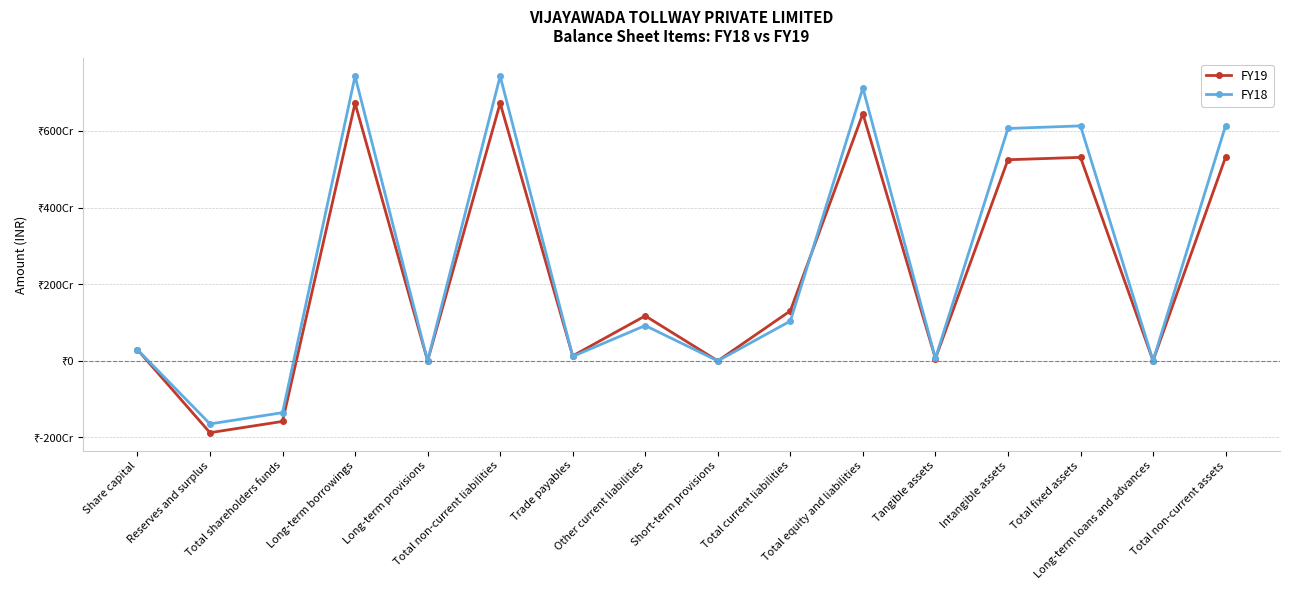

Rank the series by their average value, from lowest to highest.

FY19, FY18